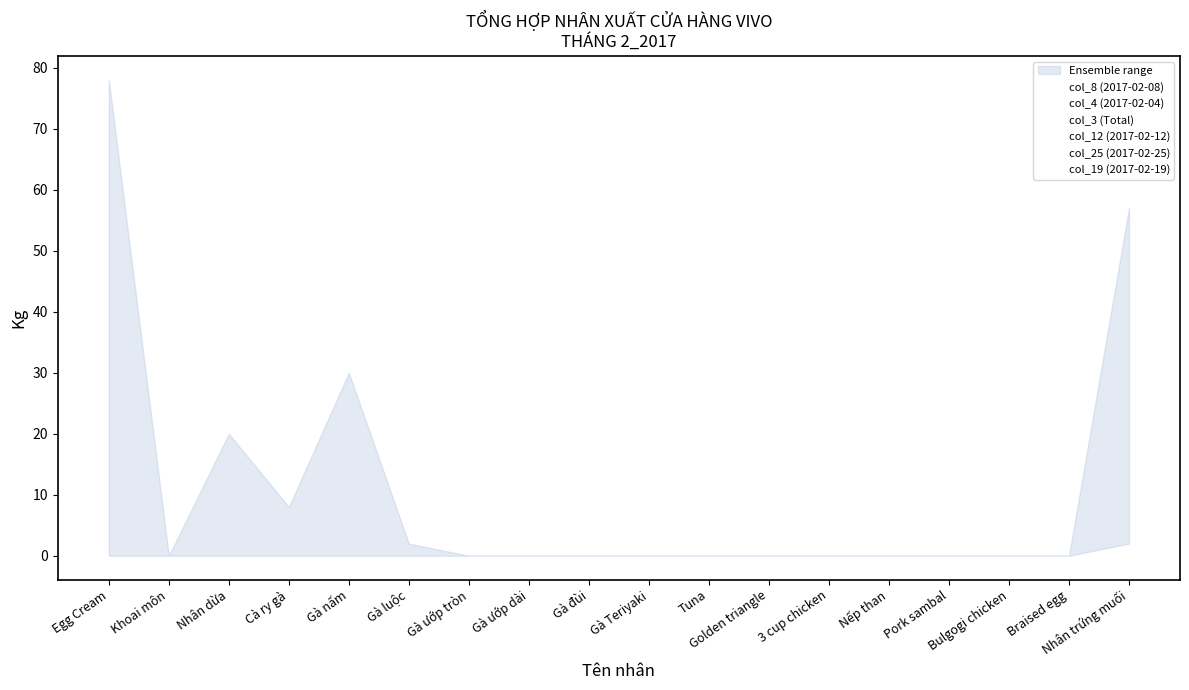

Reading left to right, list all the values displayed in this chart.

col_8 (2017-02-08): 0	0	4	0	0	0	0	0	0	0	0	0	0	0	0	0	0	2
col_4 (2017-02-04): 0	0	0	0	0	0	0	0	0	0	0	0	0	0	0	0	0	2
col_3 (Total): 78	0	20	8	30	2	0	0	0	0	0	0	0	0	0	0	0	57
col_12 (2017-02-12): 0	0	0	0	0	0	0	0	0	0	0	0	0	0	0	0	0	3
col_25 (2017-02-25): 0	0	0	0	0	0	0	0	0	0	0	0	0	0	0	0	0	2
col_19 (2017-02-19): 0	0	0	0	0	0	0	0	0	0	0	0	0	0	0	0	0	3